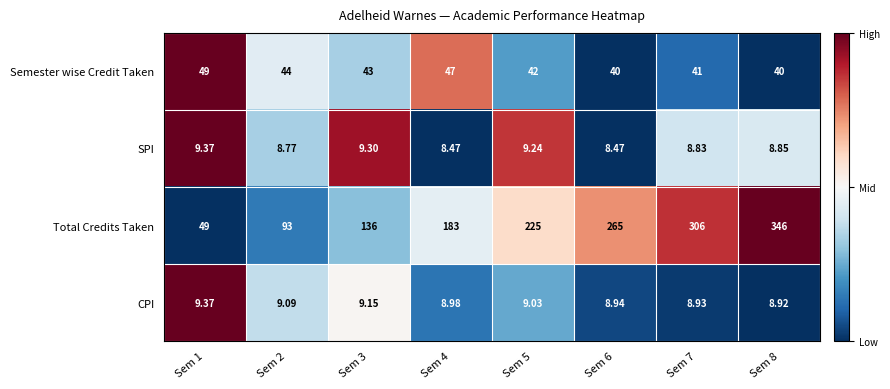

How many series are shown in this chart?

4